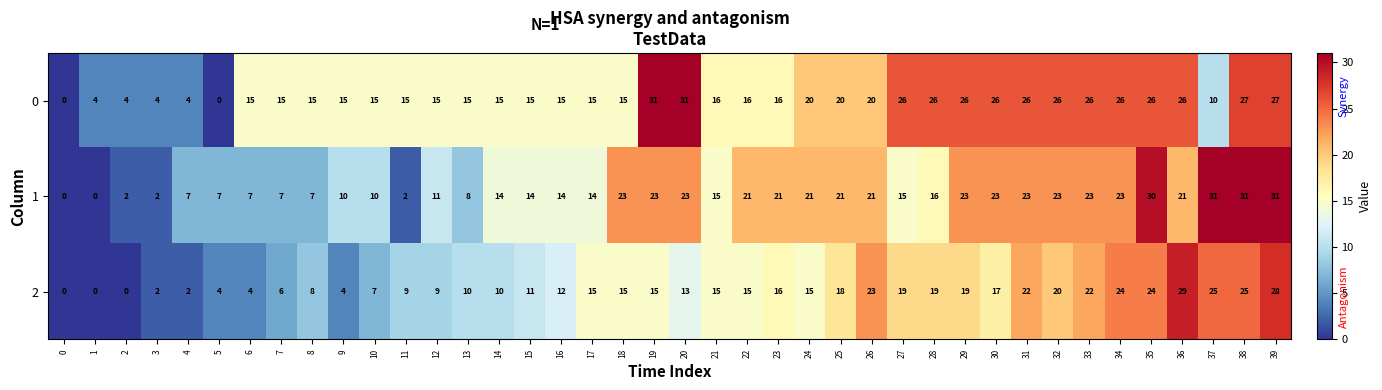

What is the approximate value of 2 at 39, to the nearest 5?

30